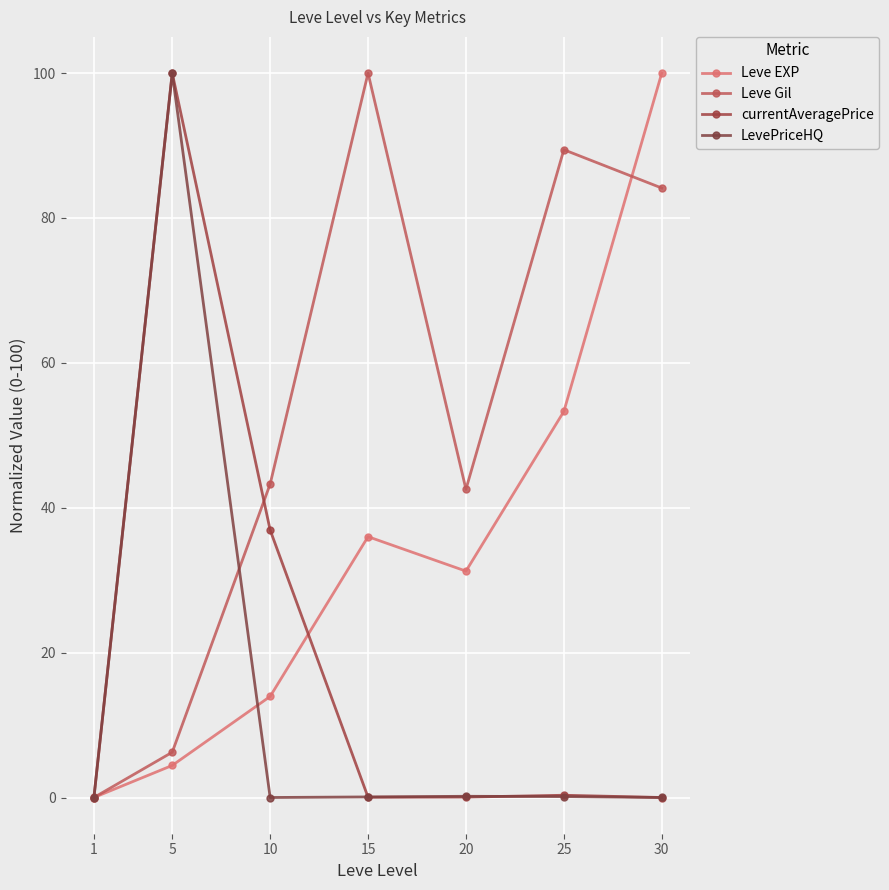

Between which two adjacent categories do currentAveragePrice and Leve EXP first intersect?

10 and 15